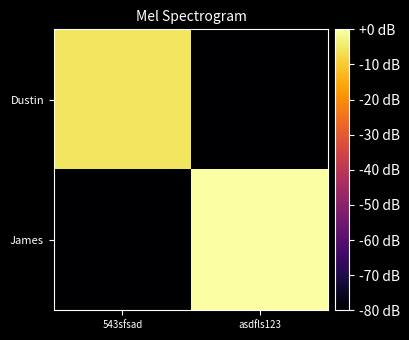

Reading left to right, transcribe all the data shown in this chart.

Dustin: 543sfsad=-5.4	asdfls123=-80.0
James: 543sfsad=-80.0	asdfls123=0.0